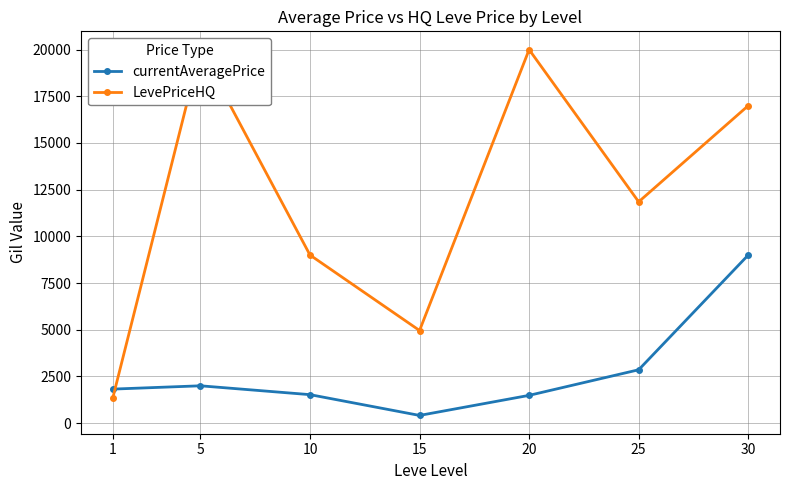

In LevePriceHQ, how many points are higher than both neighbors (excluding endpoints)?

2